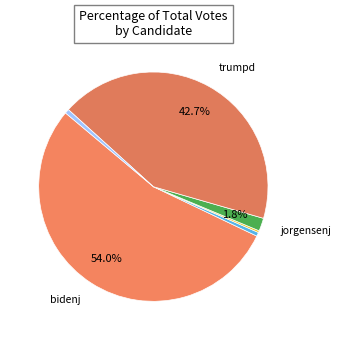

Rank the categories by value from highest to lowest.

bidenj, trumpd, jorgensenj, write-ins, hawkinsh, hunterd